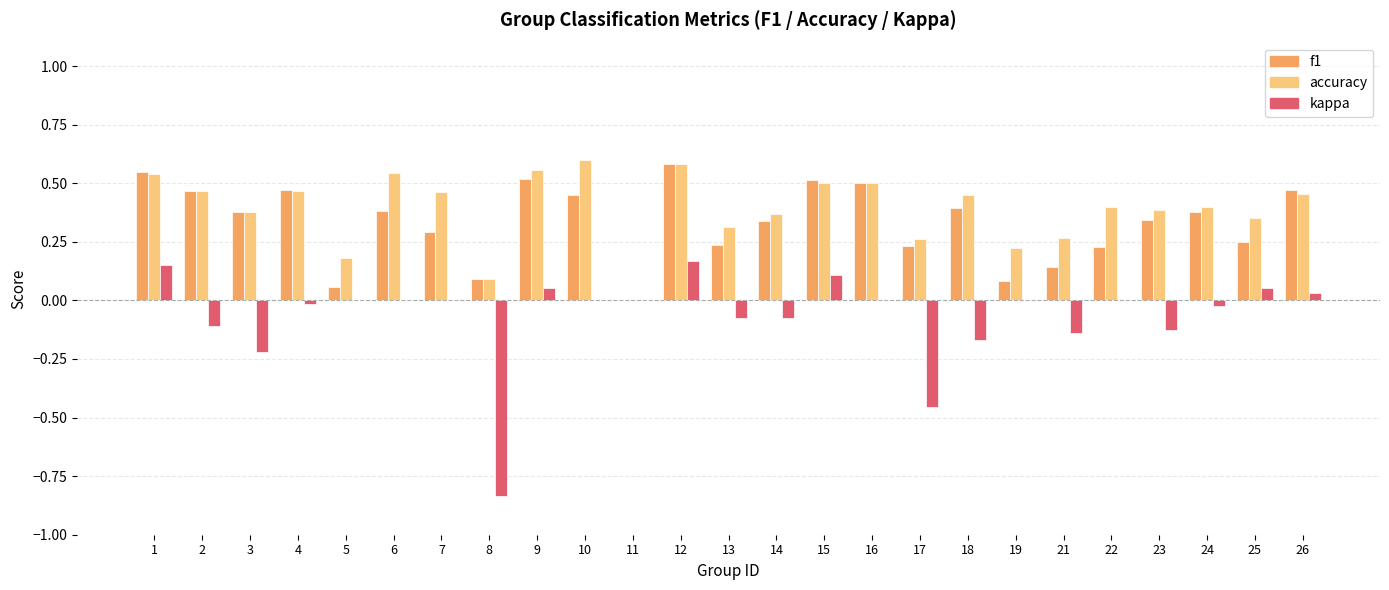

Which series has the largest total across all categories?

accuracy